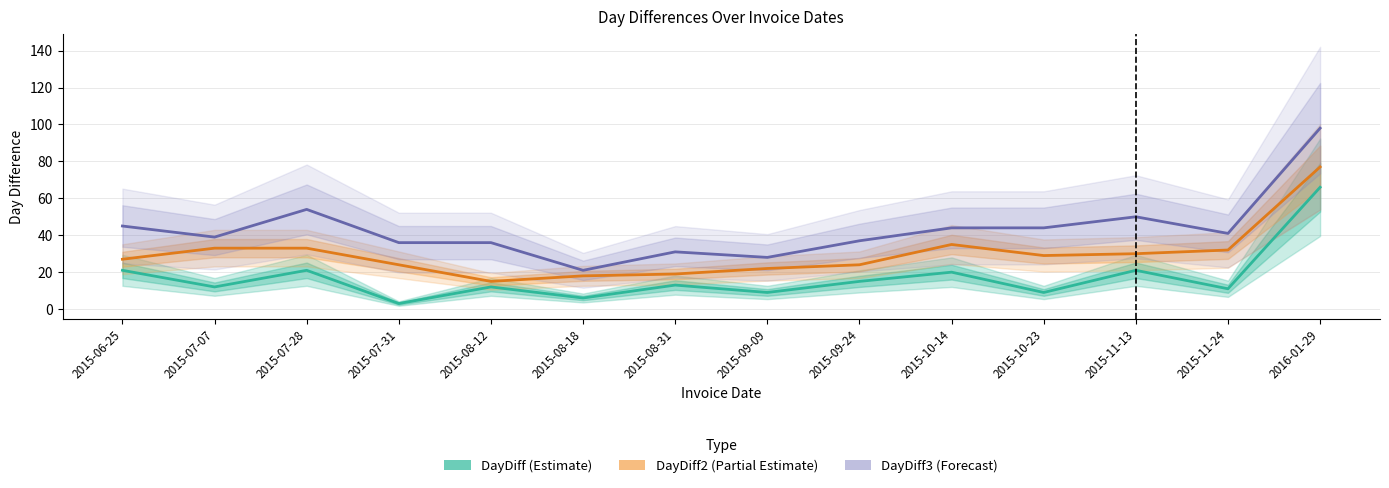

What is the maximum value for DayDiff3 (Forecast)?

98